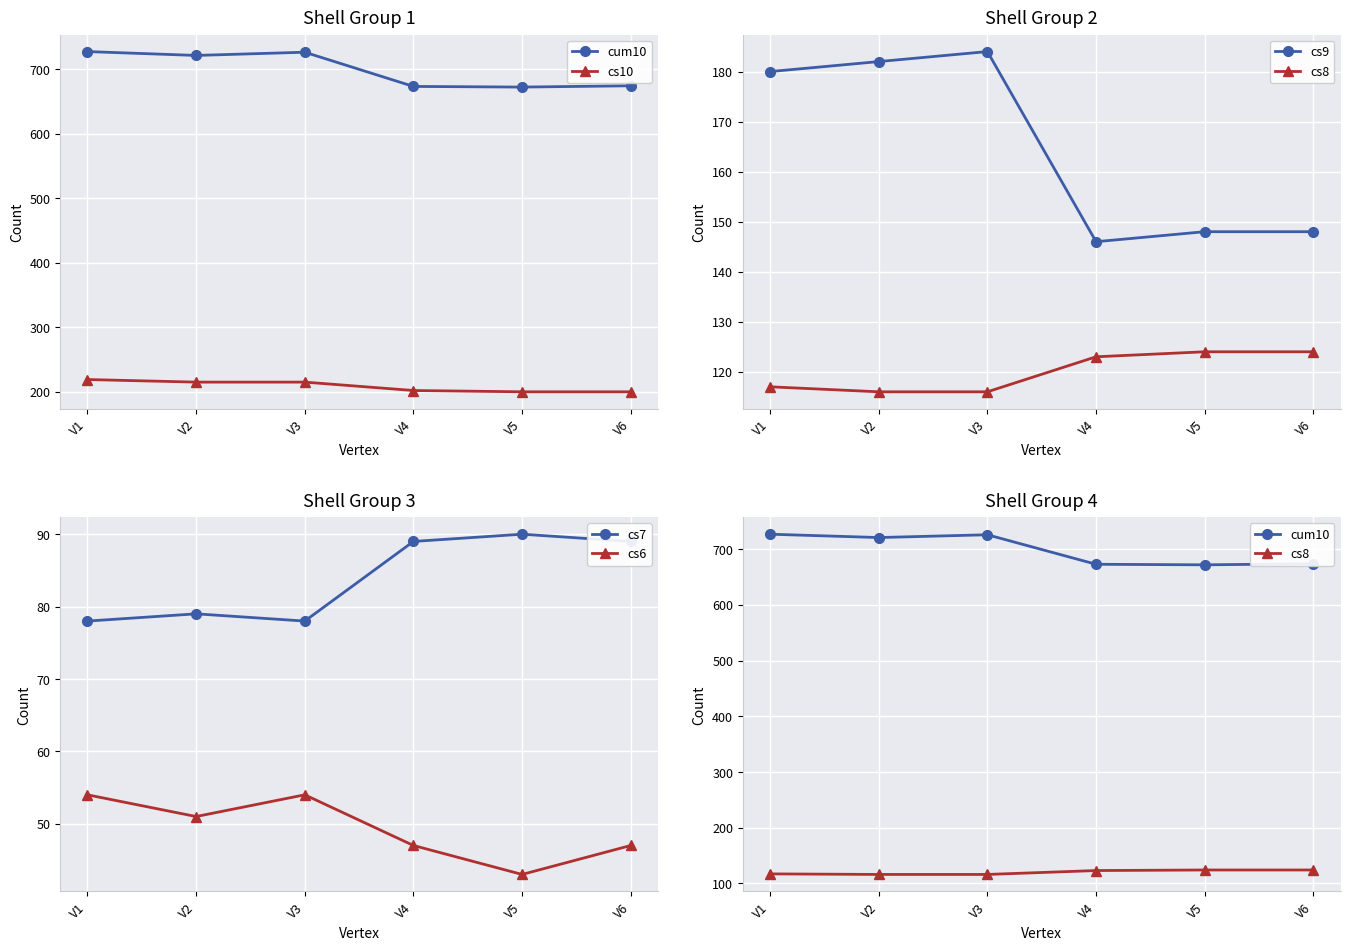

True or false: cs7 has a value of 123 at V6.

False